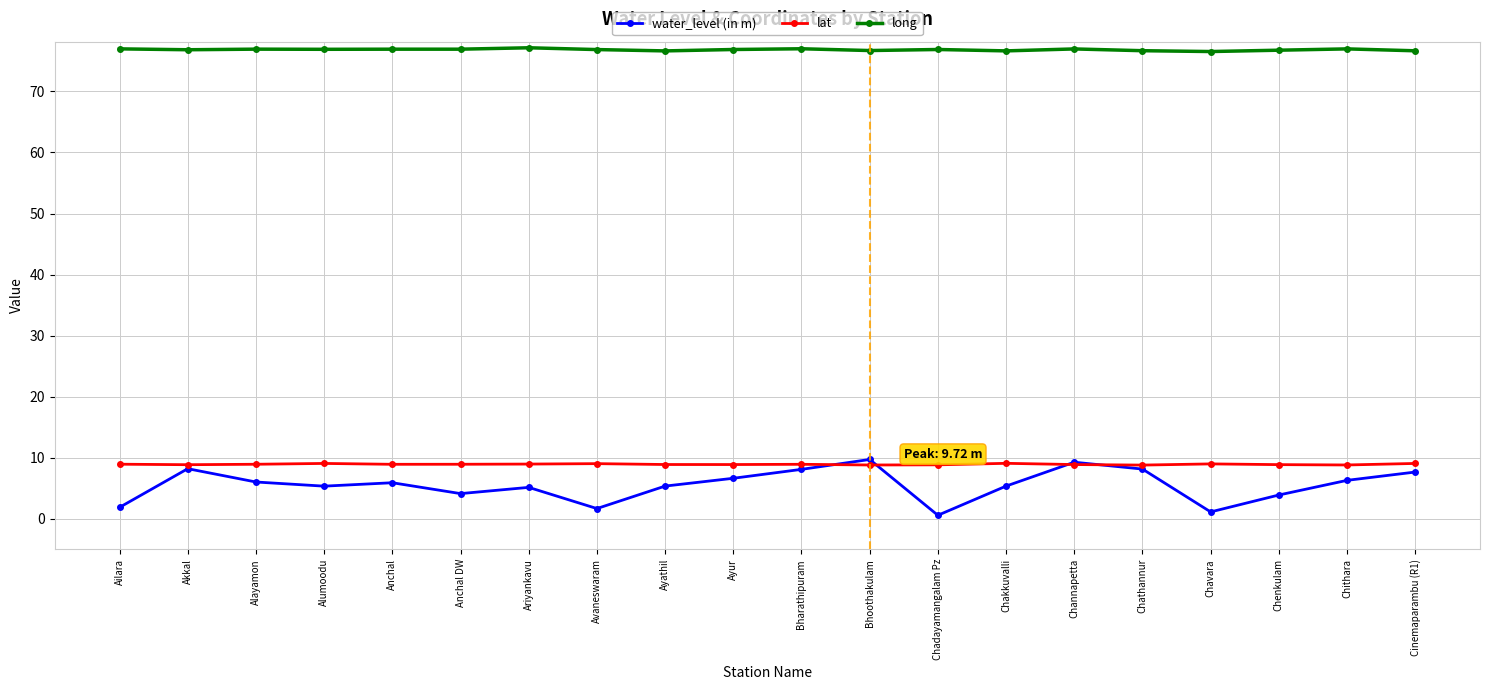

Which series has the widest spread of values?

water_level (in m)